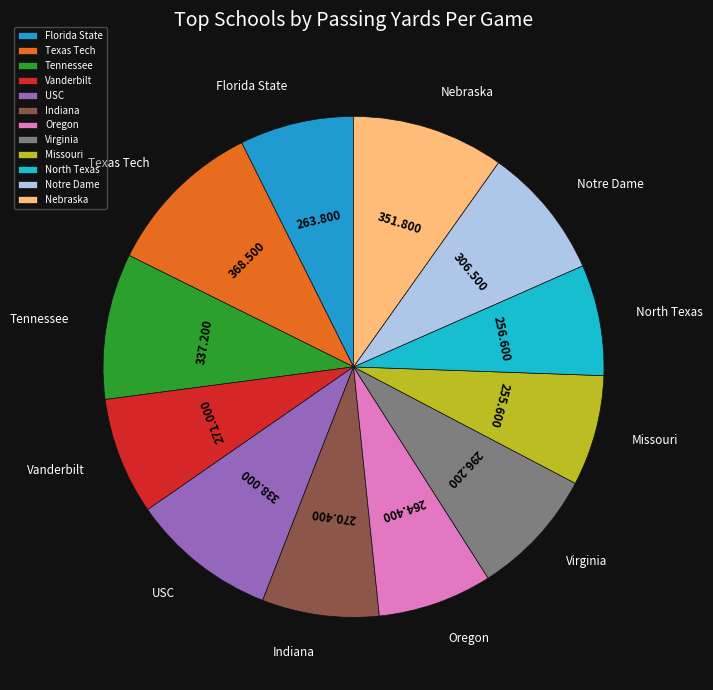

Do Missouri and Oregon together represent more than half of the pie?

No